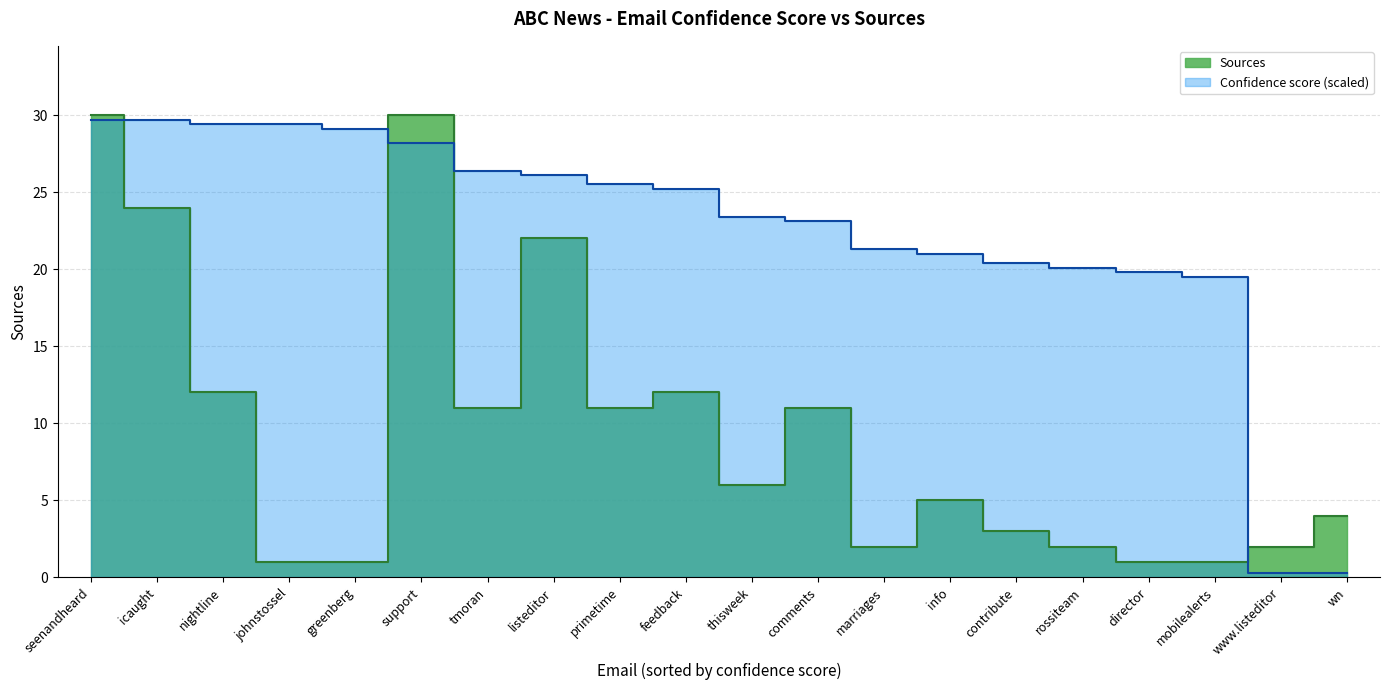

Read the value at primetime, to the nearest 10.

10